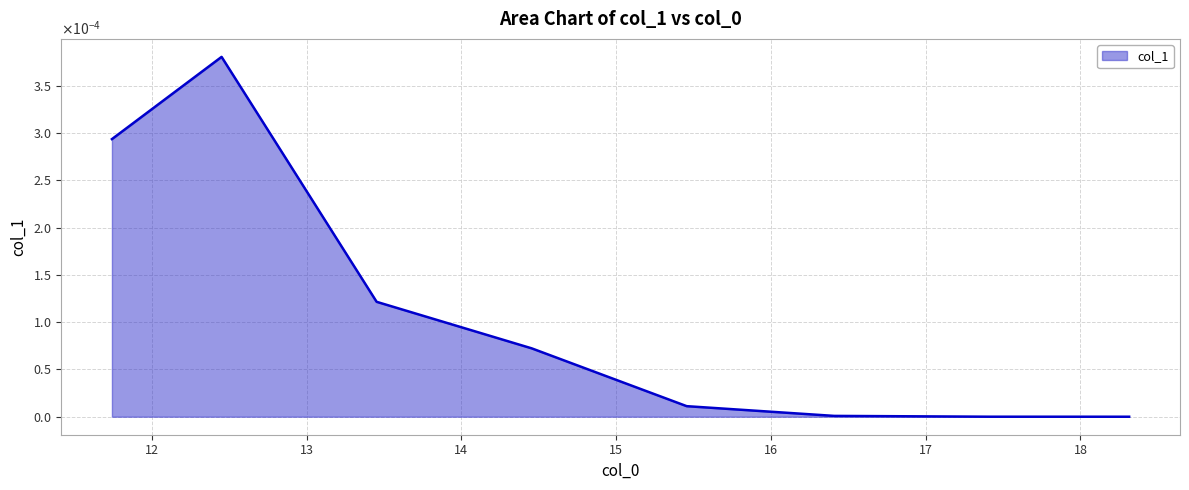

Does the chart display data point markers on the line(s)?

No